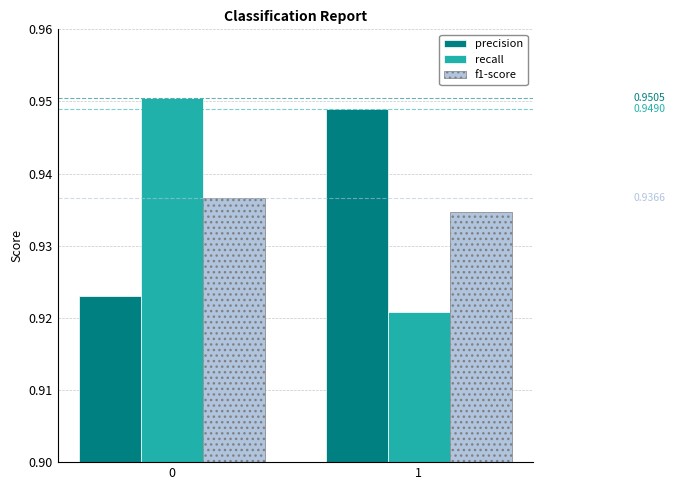

How many series are shown in this chart?

3